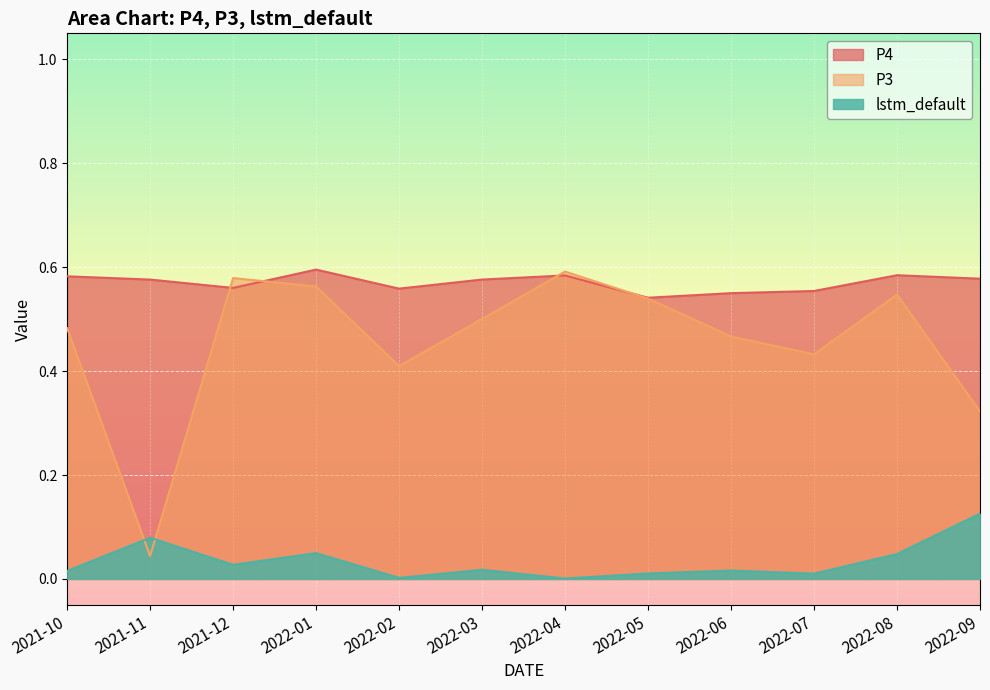

Which series has the largest total across all categories?

P4